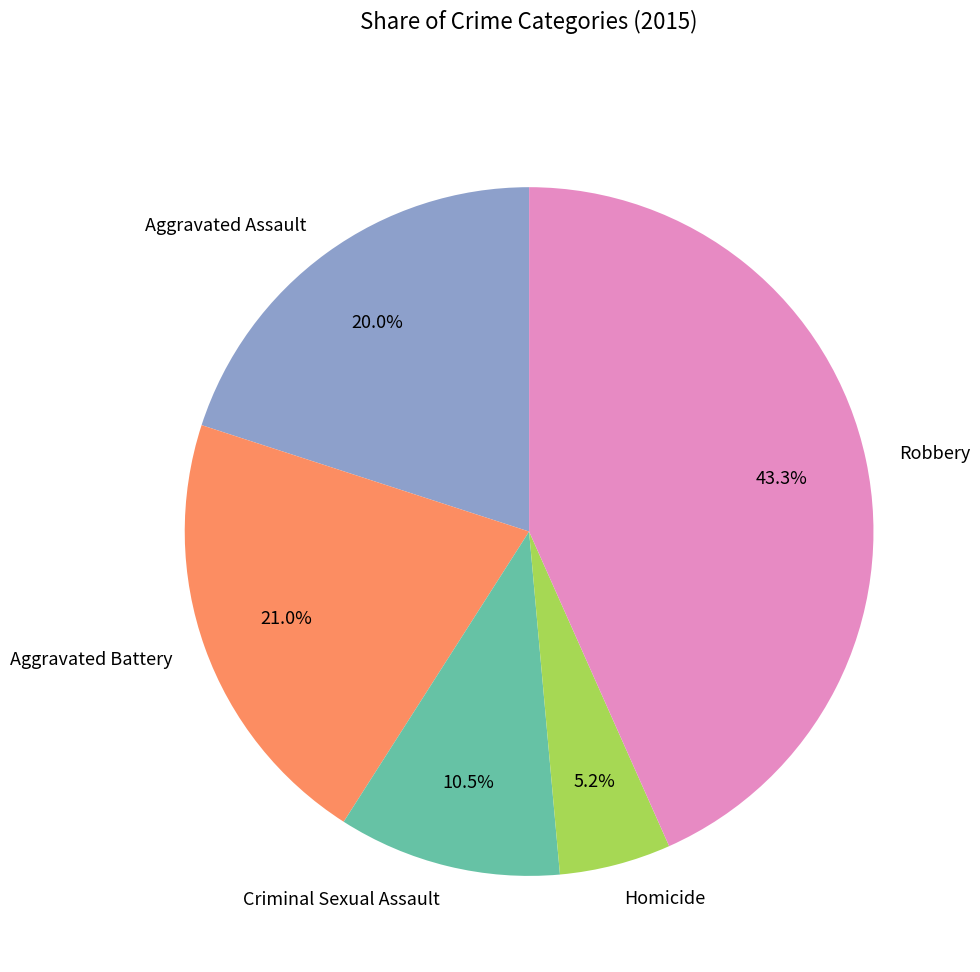

Does any single category account for the majority?

No